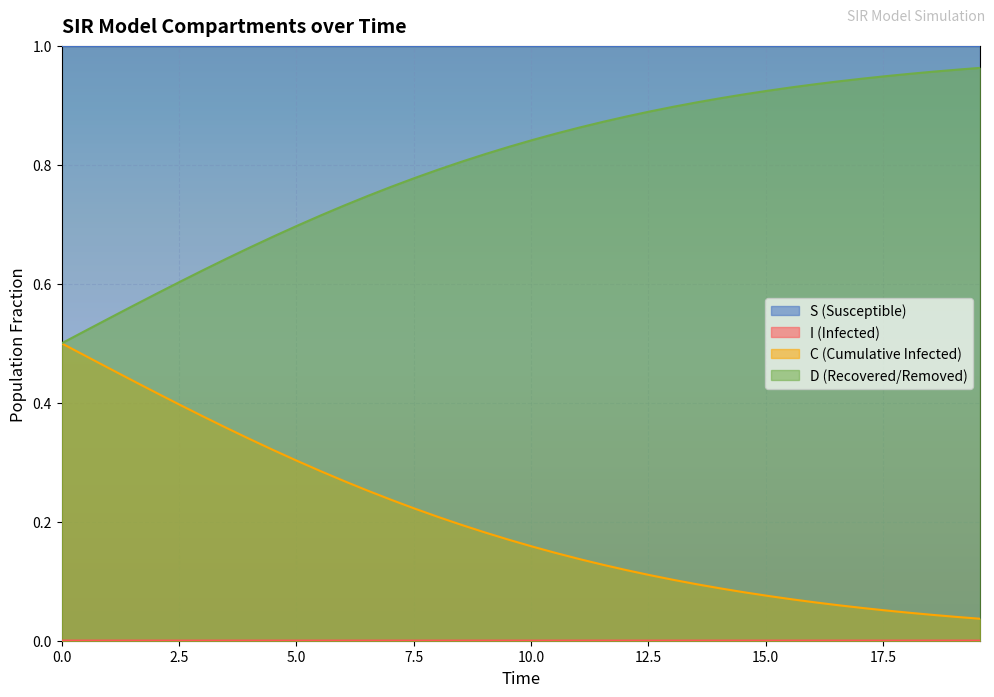

What are all the series names shown in the legend?

S, I, C, D